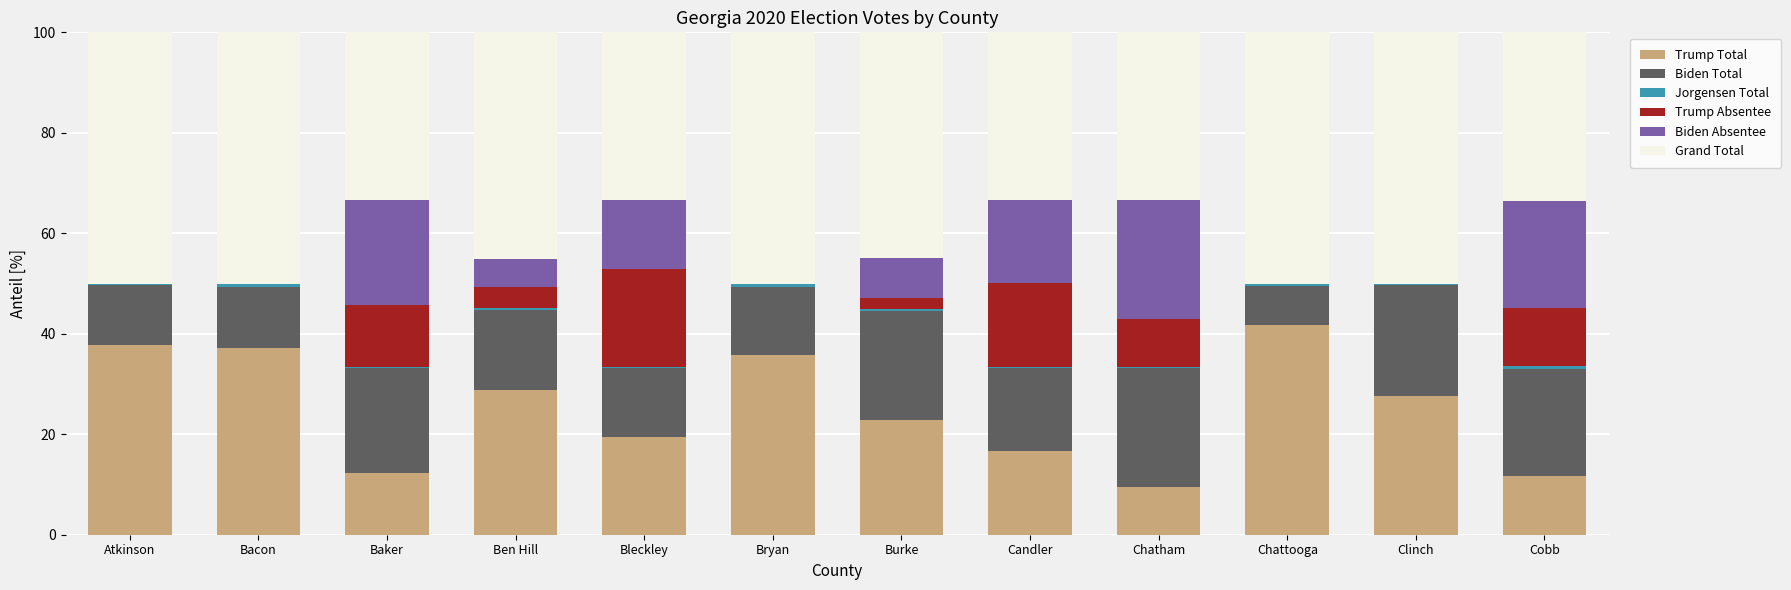

What is the maximum value for Trump Total?

41.7